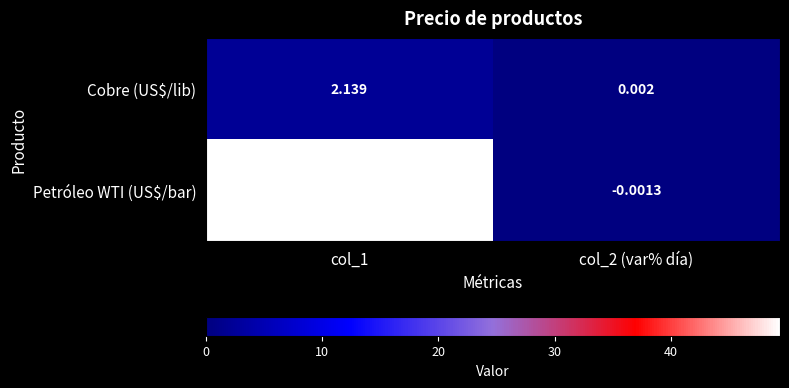

Between col_1 and col_2 (var% día), which series saw the biggest shift?

Petróleo WTI (US$/bar)